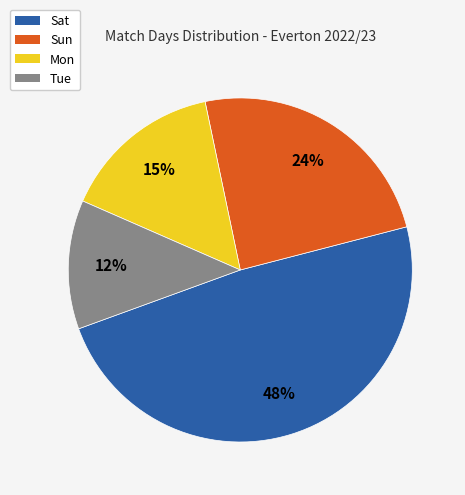

To the nearest percent, what is the difference between the Mon and Sun slice percentages?

9%